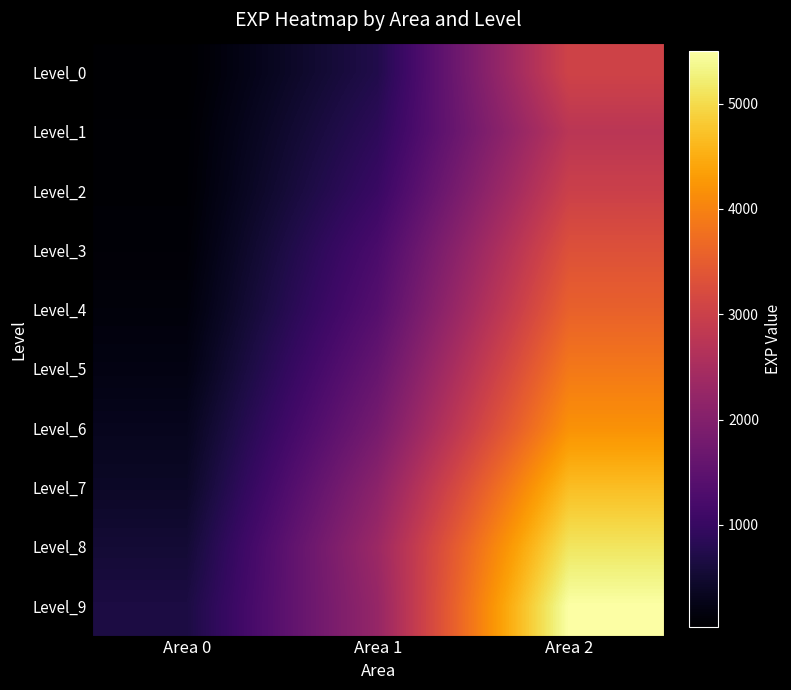

At Area 0, list the series in order from largest to smallest.

Level_9, Level_8, Level_7, Level_6, Level_5, Level_4, Level_3, Level_2, Level_1, Level_0